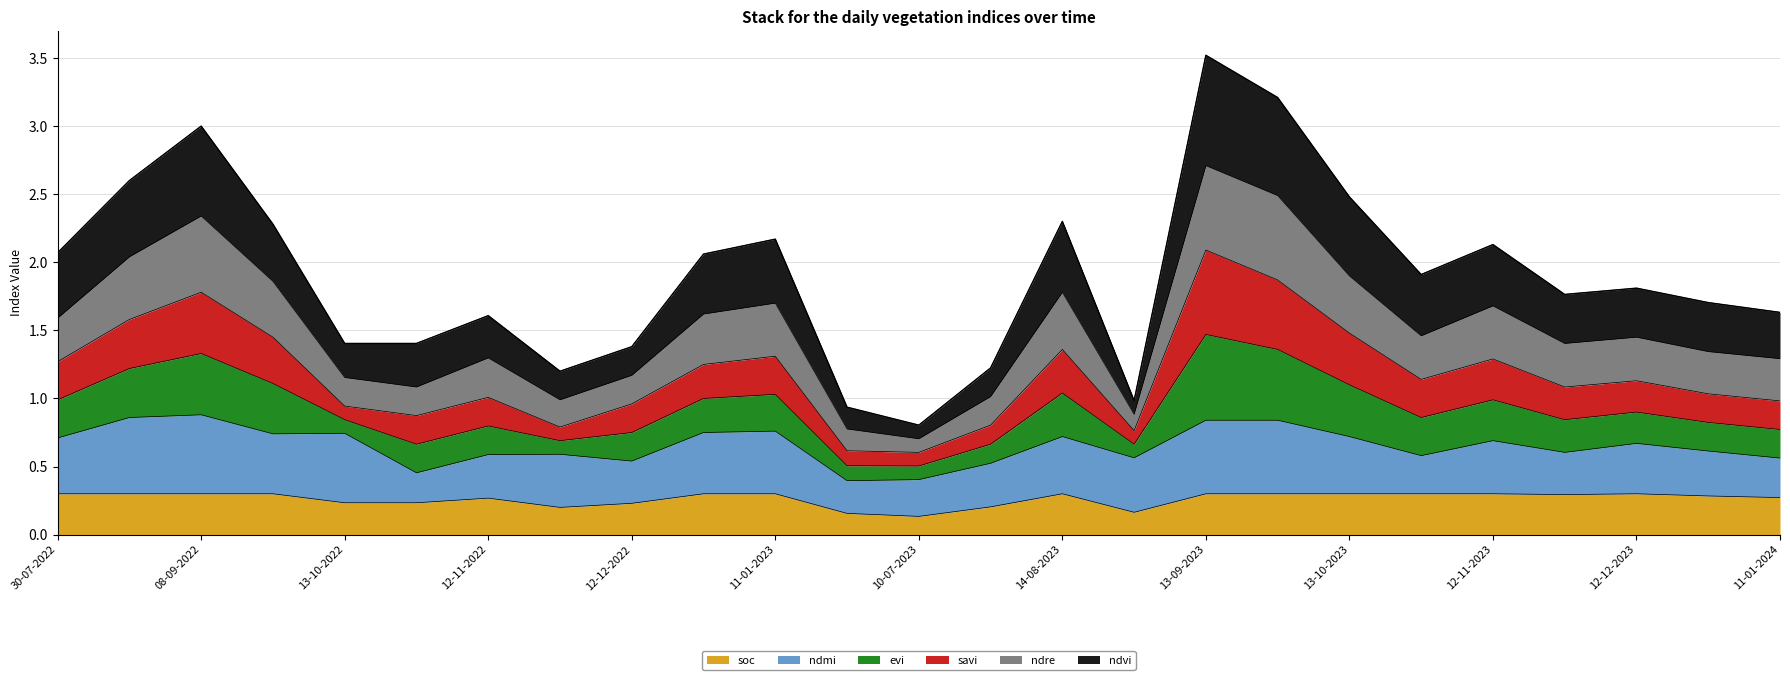

The soc series shows 0.2 at 13-10-2022. True or false?

True